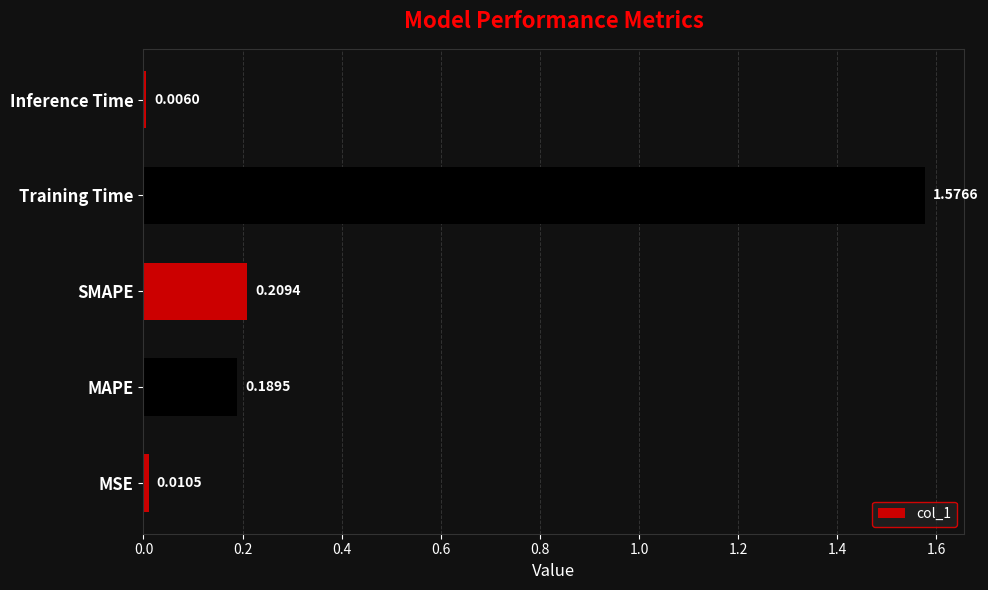

At which label is the value closest to 0?

Inference Time